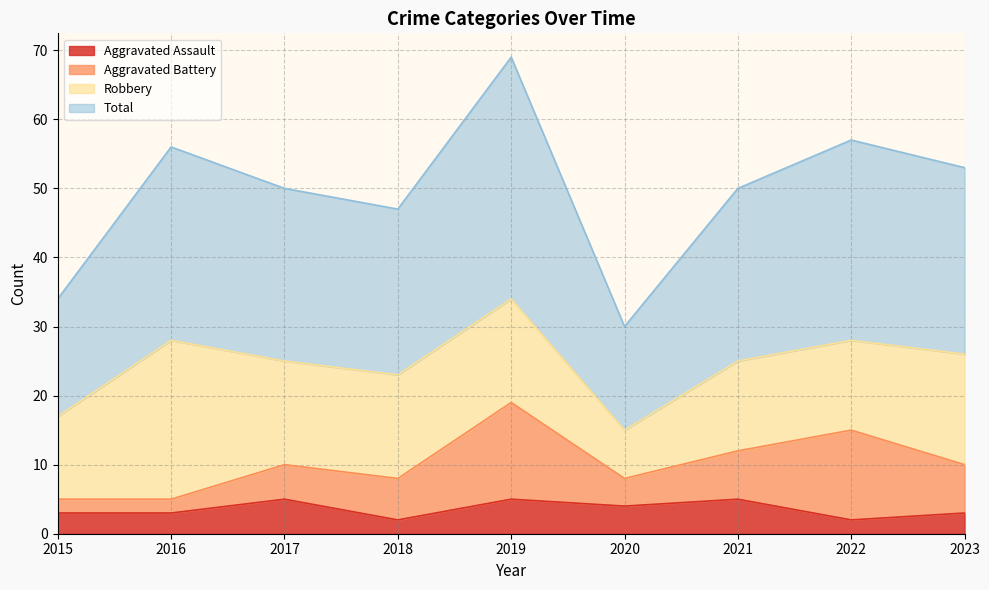

Which series has the largest range (max minus min)?

Total